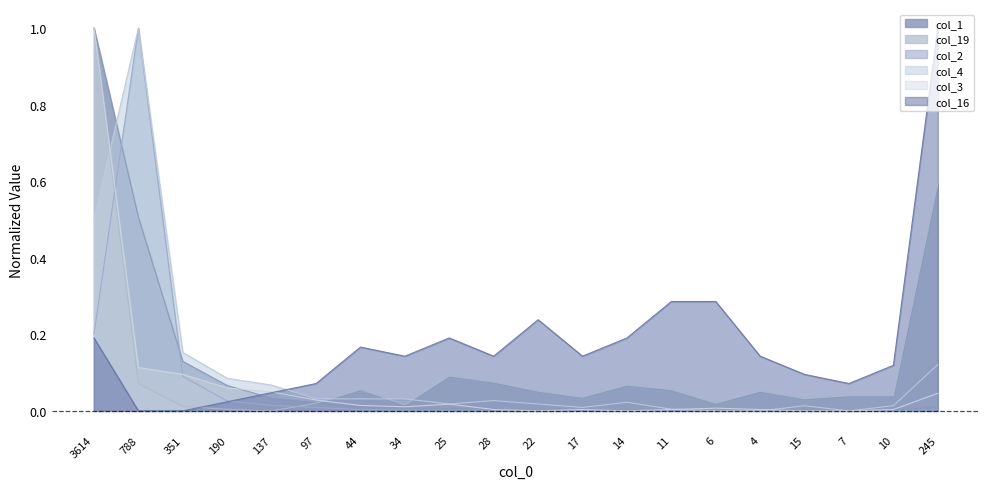

What is the sum of all col_19 values?

2.3